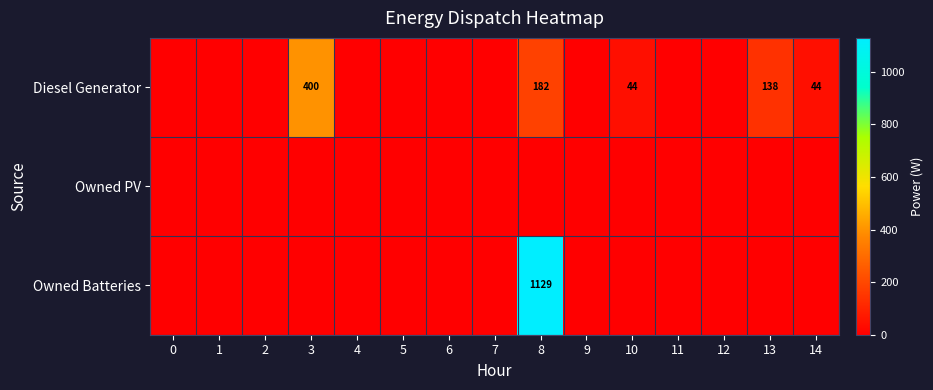

What is the sum of the Diesel Generator values at 3 and 10?

444